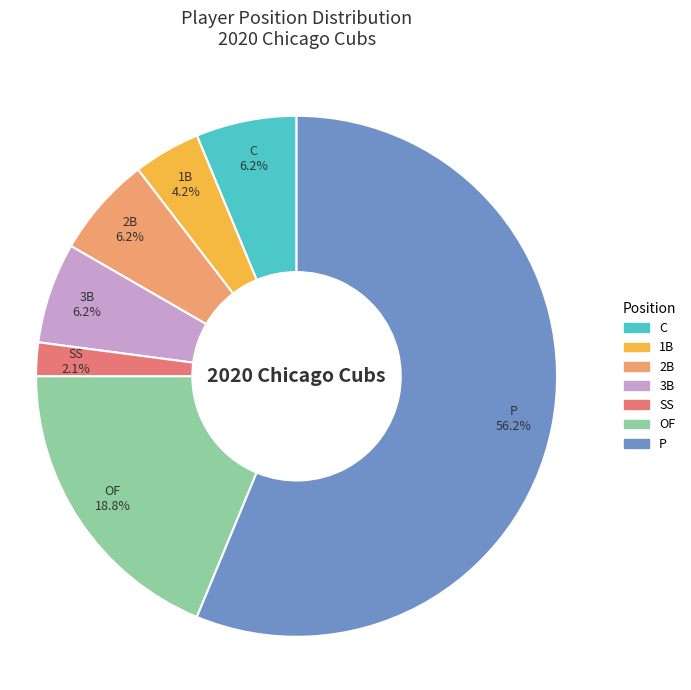

True or false: 3B accounts for 13% of the total.

False